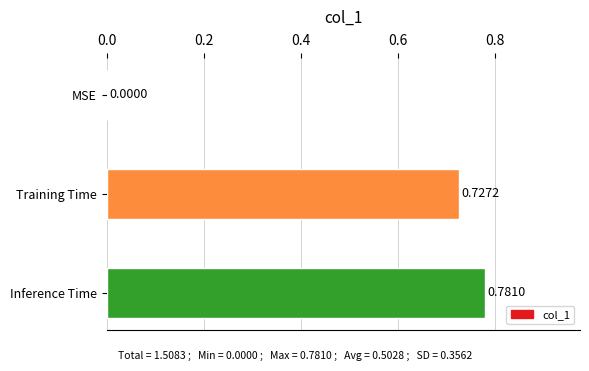

Which label corresponds to the largest value in the chart?

Inference Time